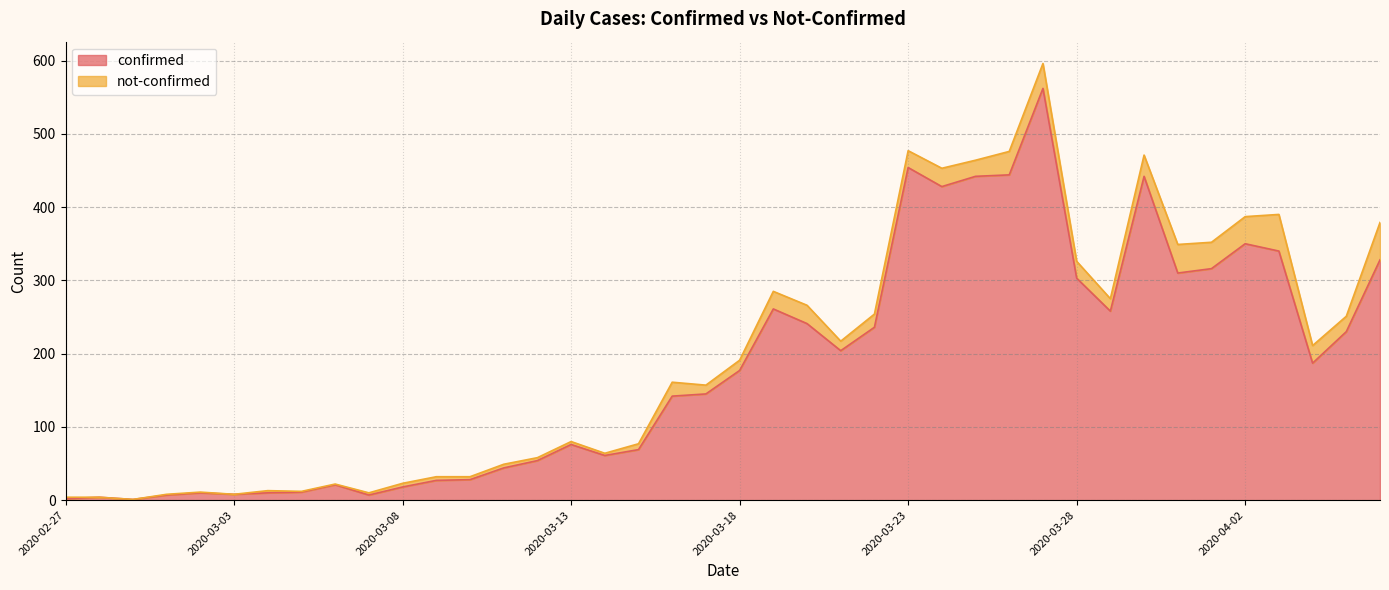

What is the value of the 4th point from the left?

7